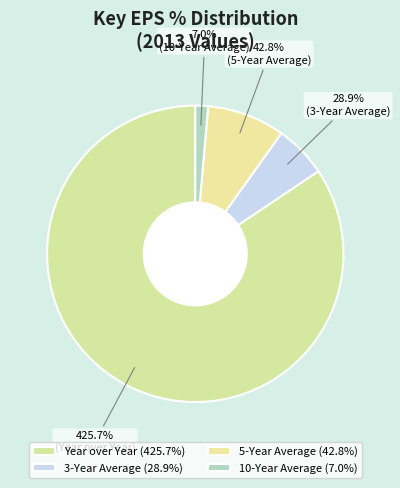

Which slice is the smallest?

10-Year Average